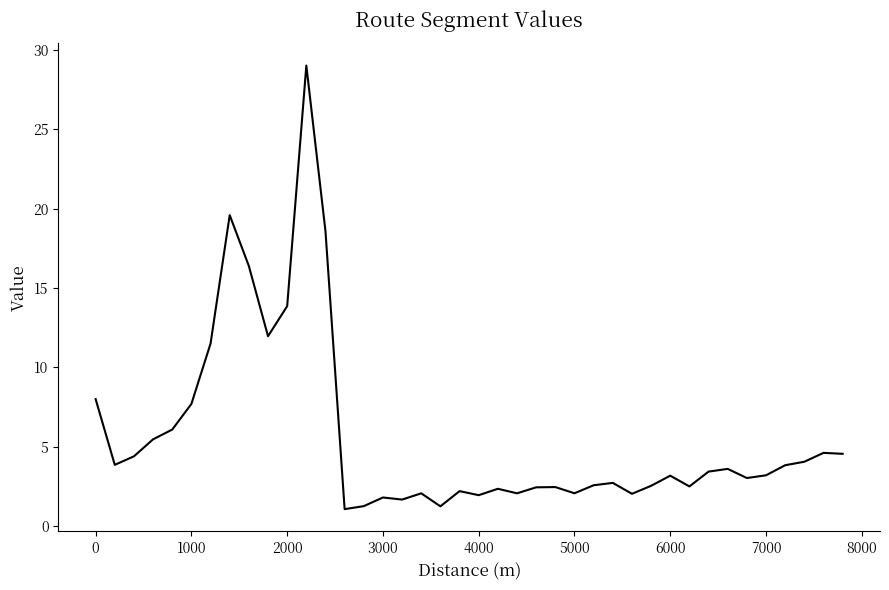

How many distinct data groups are displayed?

1